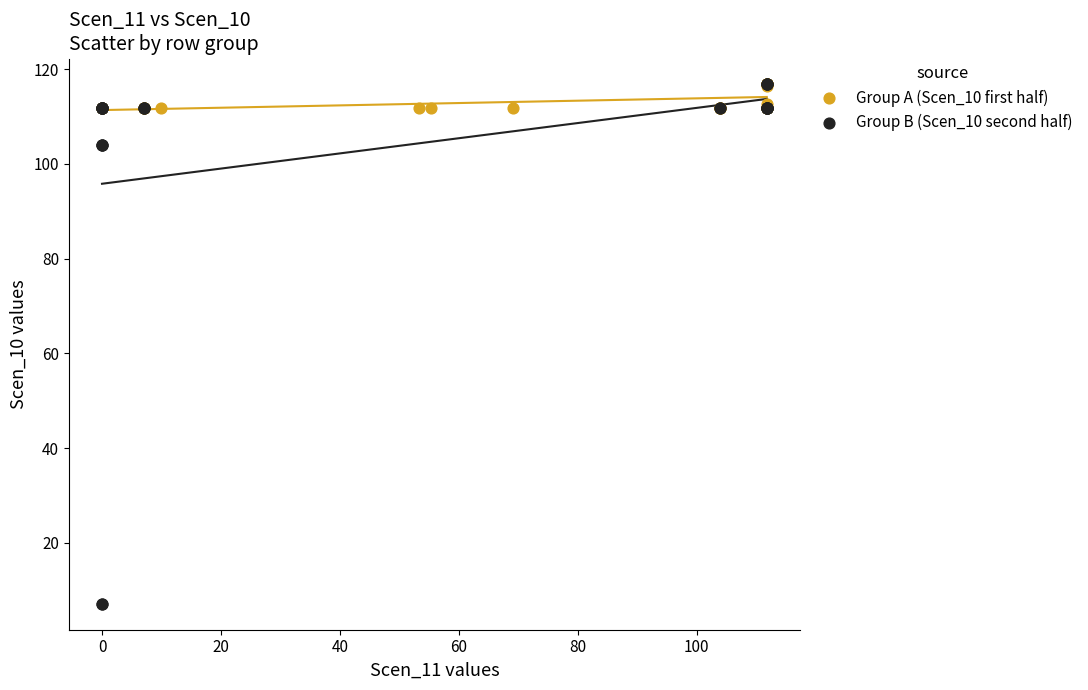

Which series has the largest Y range (max minus min)?

Group B (Scen_10 second half)